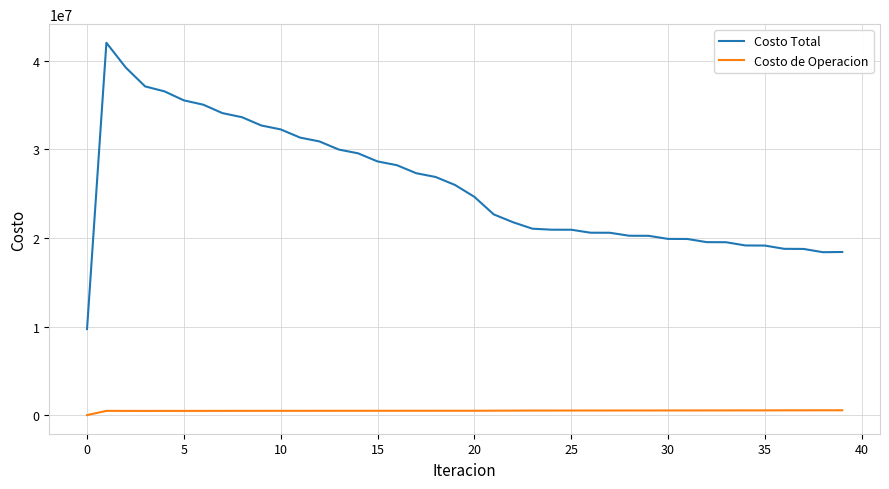

True or false: Costo Total and Costo de Operacion intersect in this chart.

False